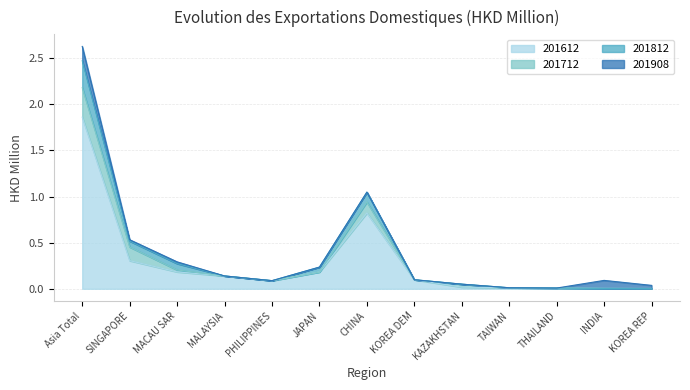

The 201612 series shows 0.0 at INDIA. True or false?

False